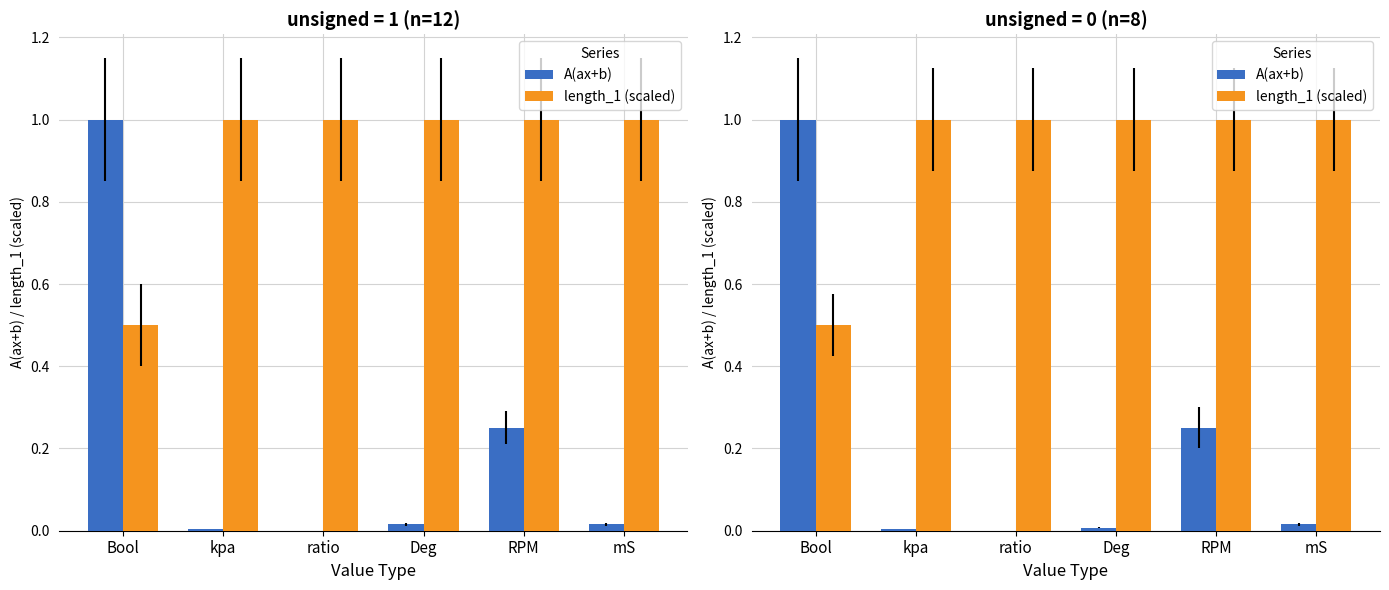

Which label corresponds to the largest value in the chart?

Bool